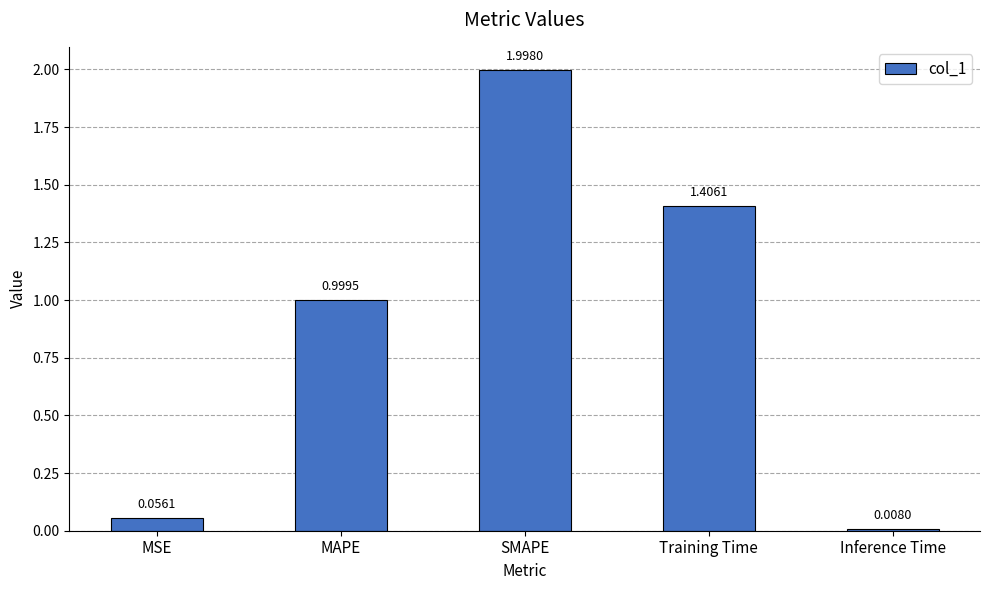

List the labels in order of value, smallest first.

Inference Time, MSE, MAPE, Training Time, SMAPE